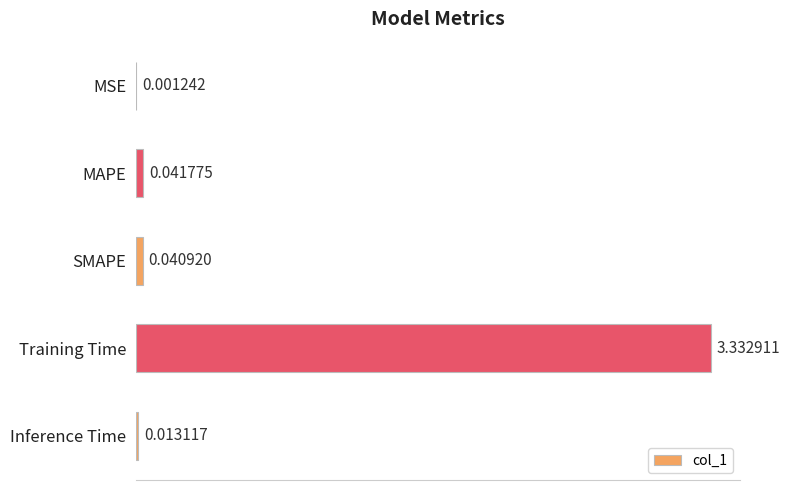

What is the change in value from SMAPE to Training Time?

+3.3